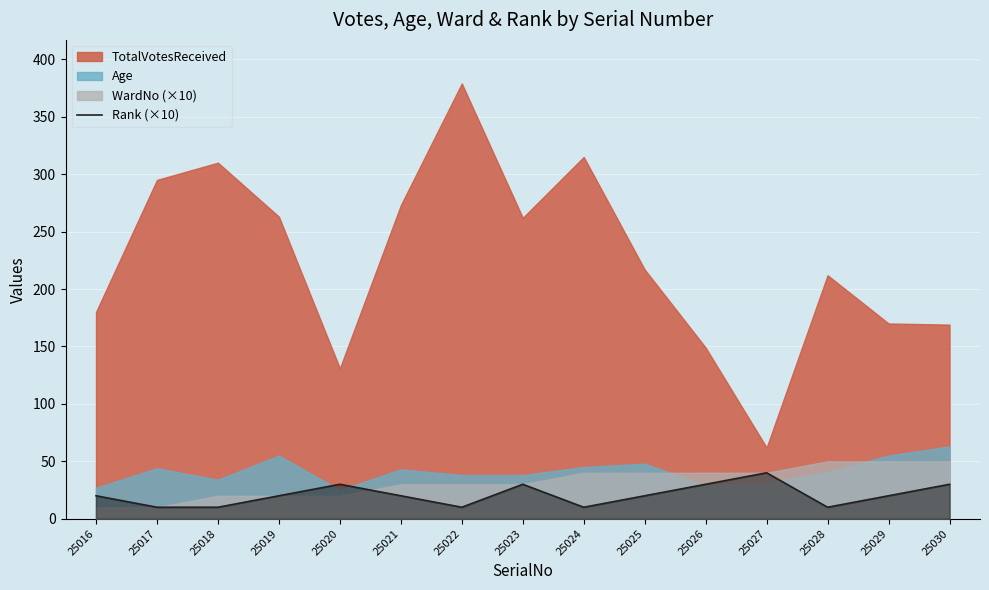

Is it true that Rank (×10) equals 10 at 25028?

True